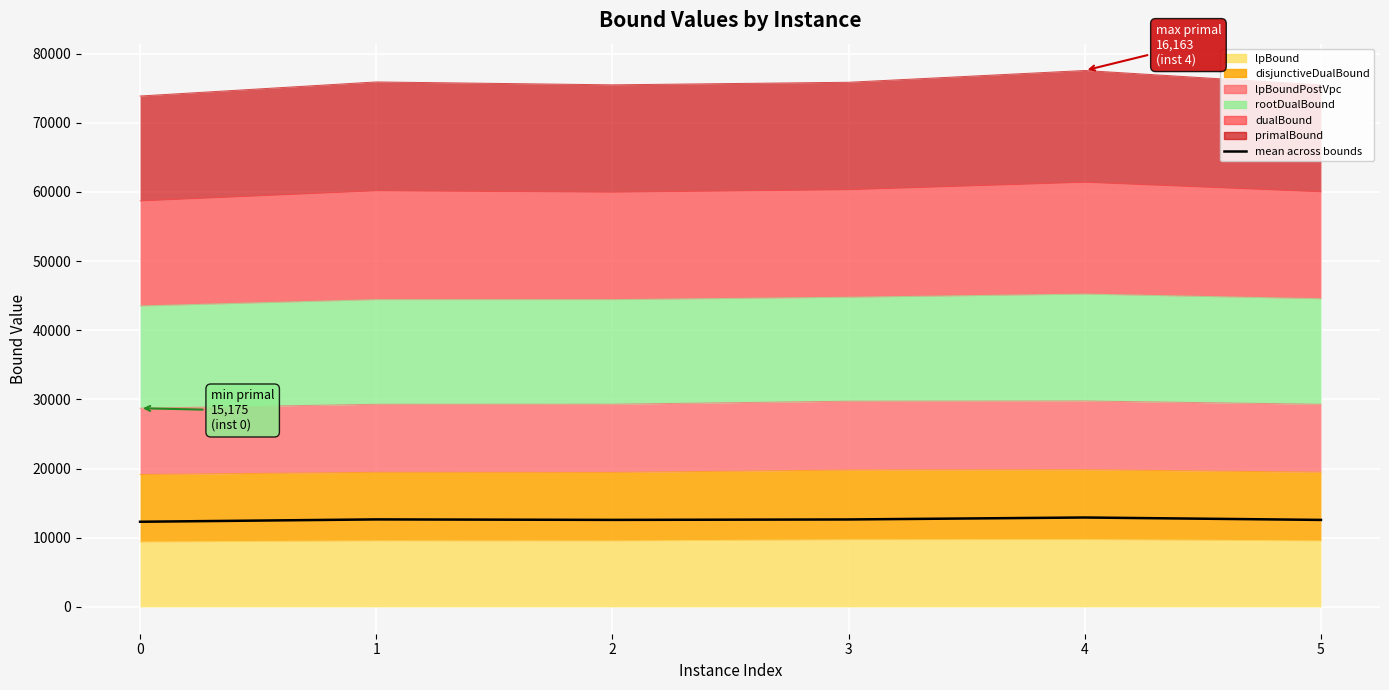

True or false: the data shows 8206.7 at 1.

False